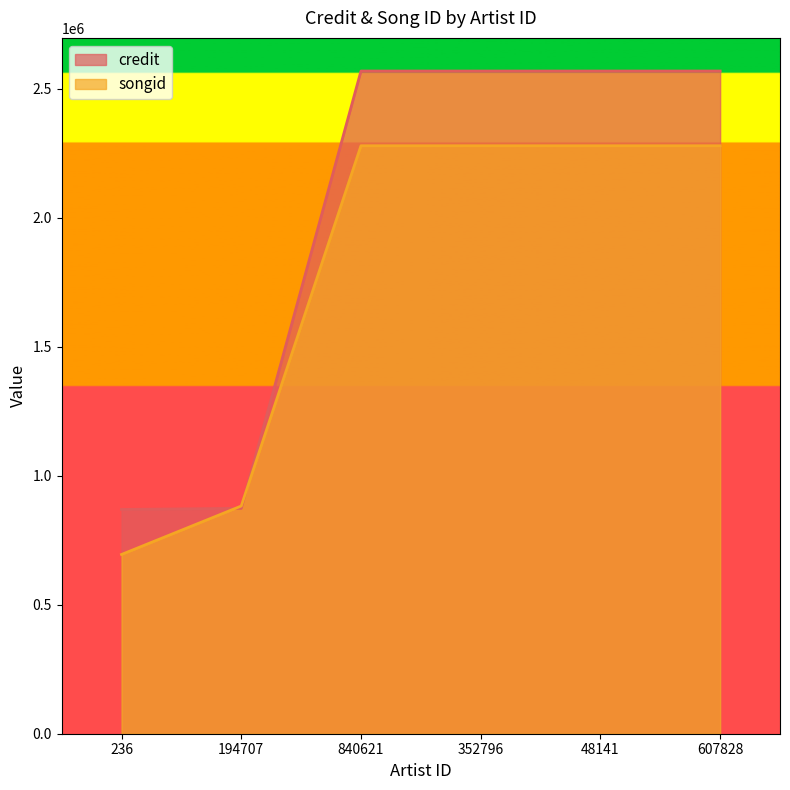

What are all the series names shown in the legend?

credit, songid